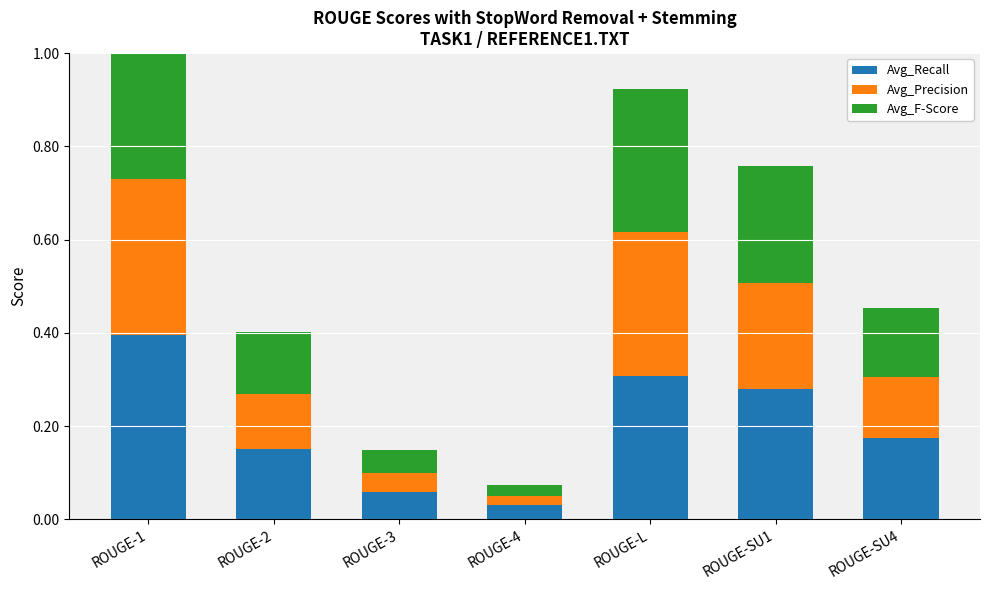

What is the difference between the maximum and second lowest values in the Avg_F-Score series?

0.3